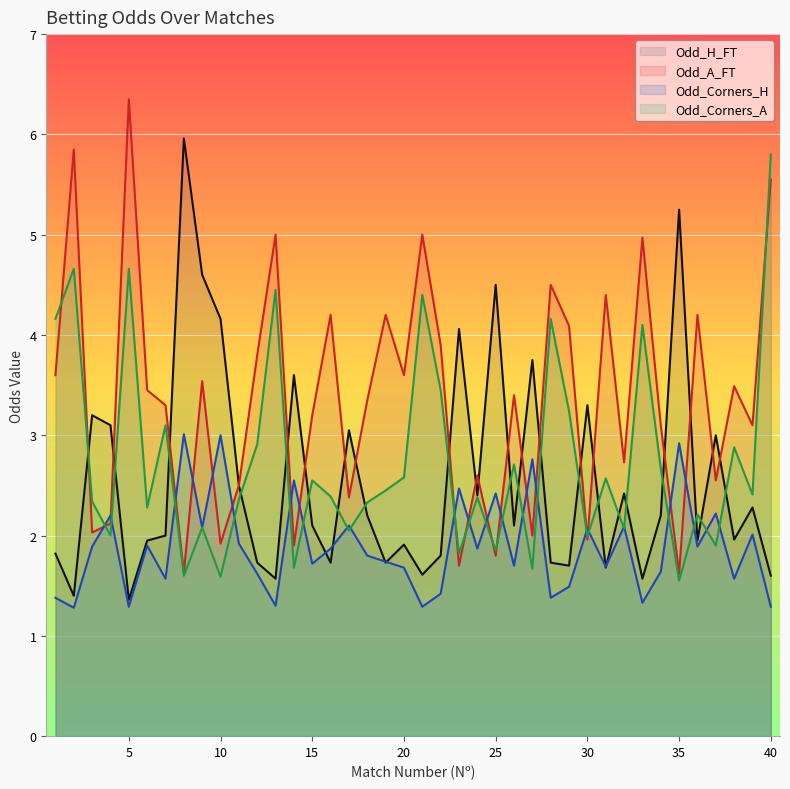

Is it true that Odd_A_FT equals 2.7 at 32?

True